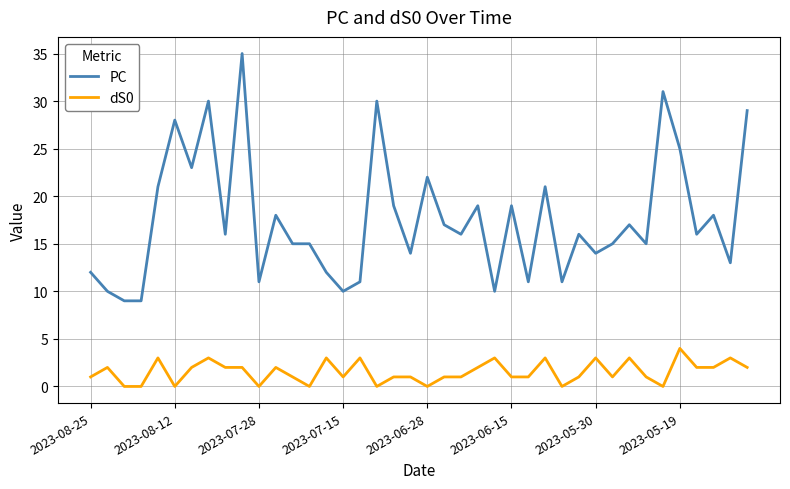

What is the lowest value of the PC series?

9